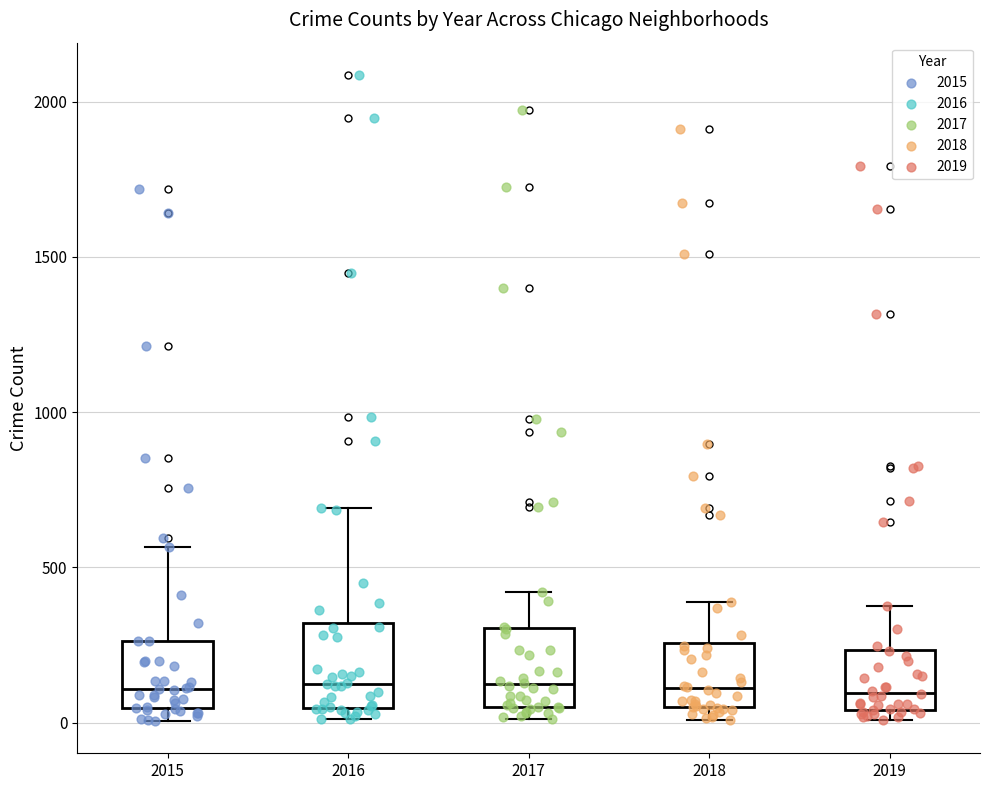

Reading left to right, read every box against the y-axis: the position of its median line, the range the box covers, and the ends of its whiskers. The values are not printed on the chart, so give them approximately, as read against the axis.

2015: median 100, box 50 to 250, whiskers 0 to 550
2016: median 150, box 50 to 300, whiskers 0 to 700
2017: median 100, box 50 to 300, whiskers 0 to 400
2018: median 100, box 50 to 250, whiskers 0 to 400
2019: median 100, box 50 to 250, whiskers 0 to 400